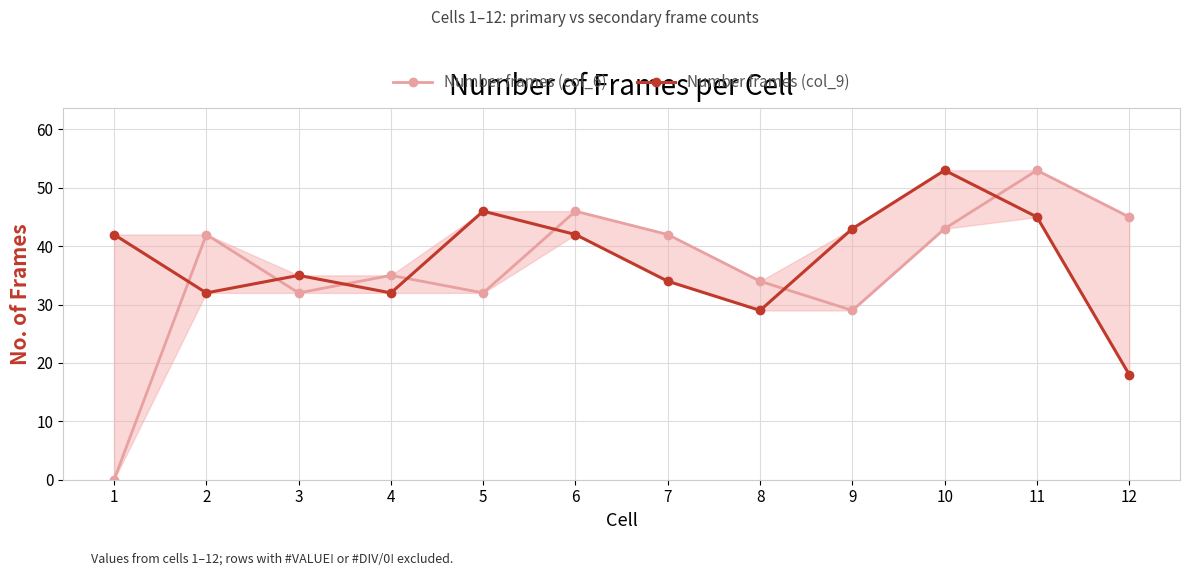

What is the difference between the highest and lowest values at 11?

8